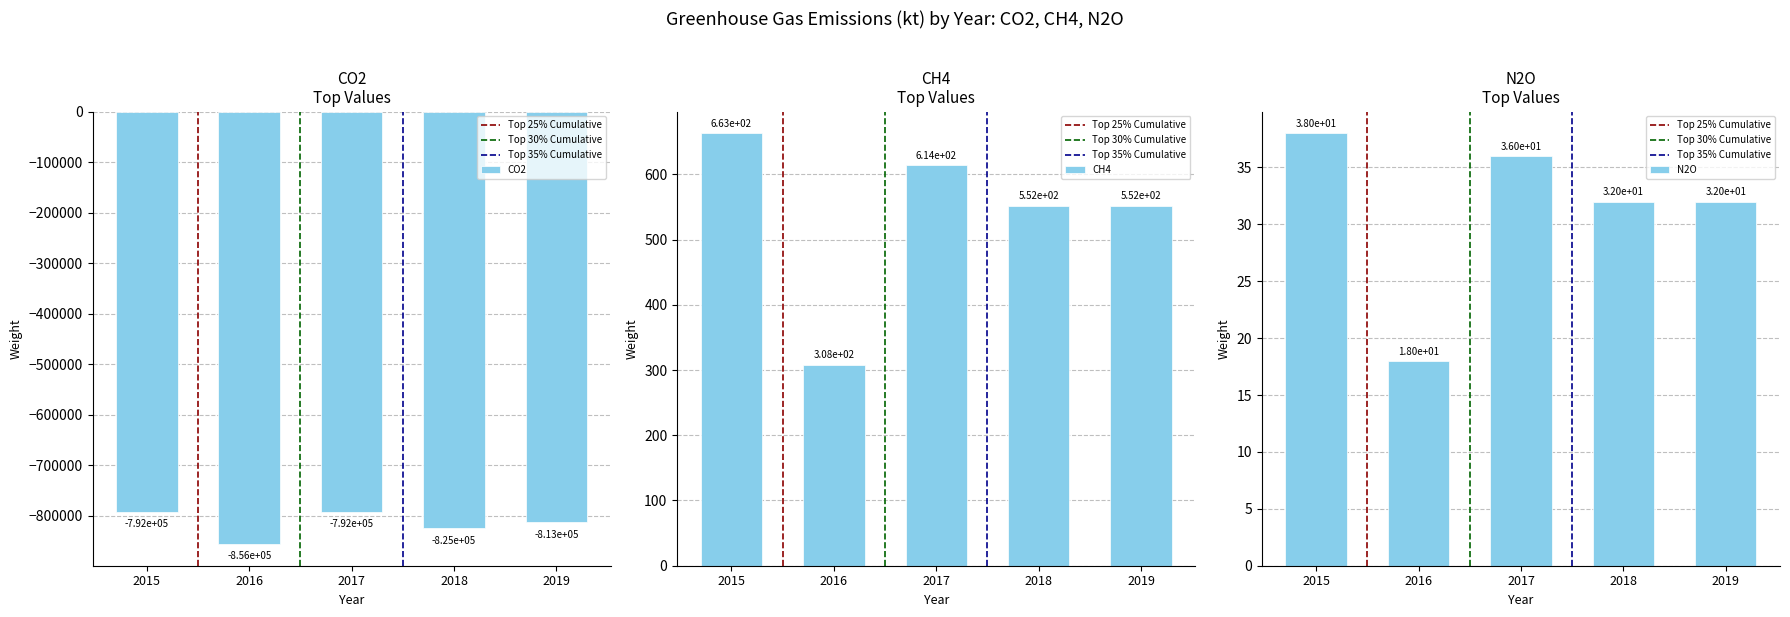

At which category is the sum across all series the highest?

2015